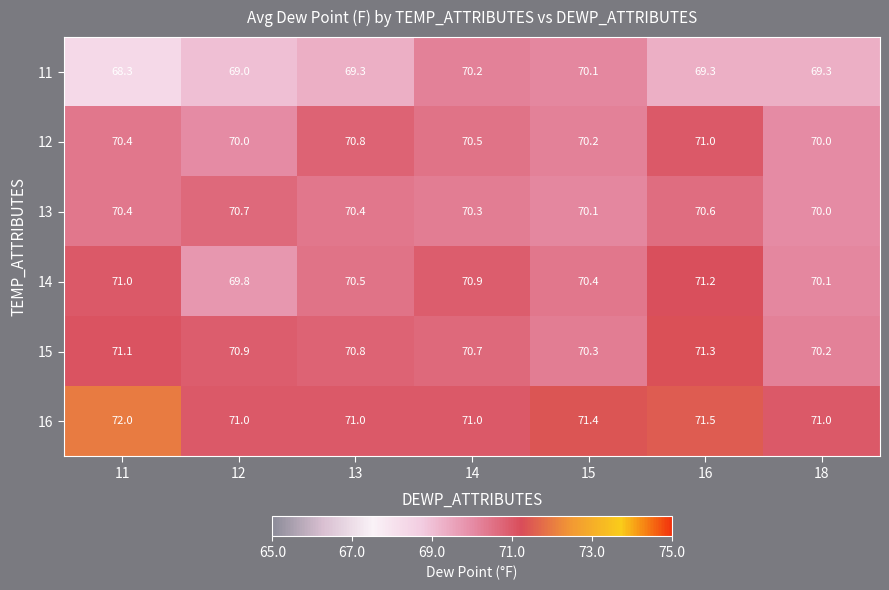

At which label does 14 first exceed 70?

11